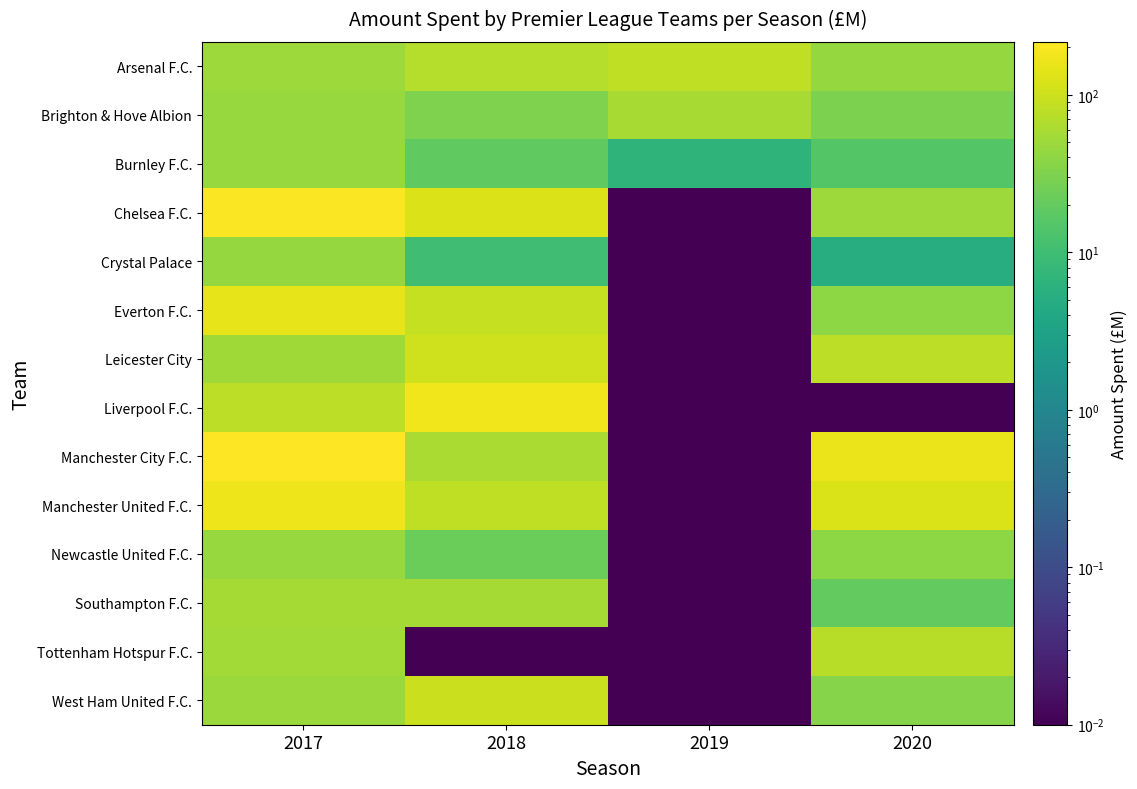

Between 2017 and 2020, which is larger?

2017